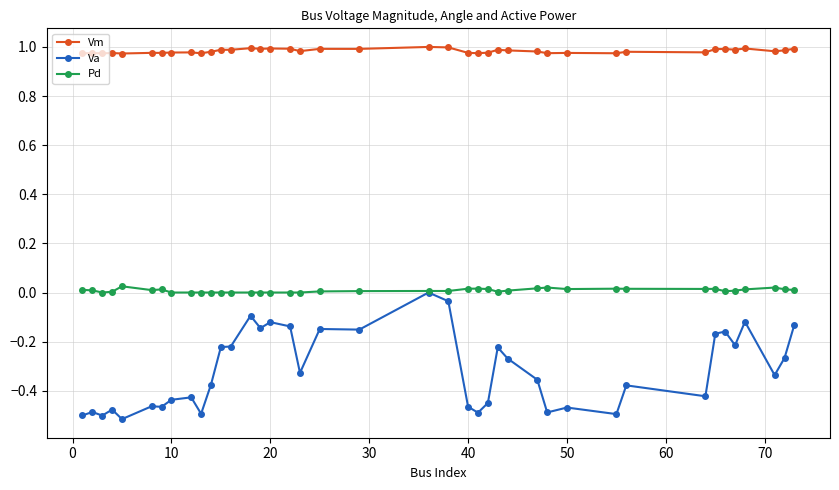

List the series in order of their peak value, lowest first.

Va, Pd, Vm